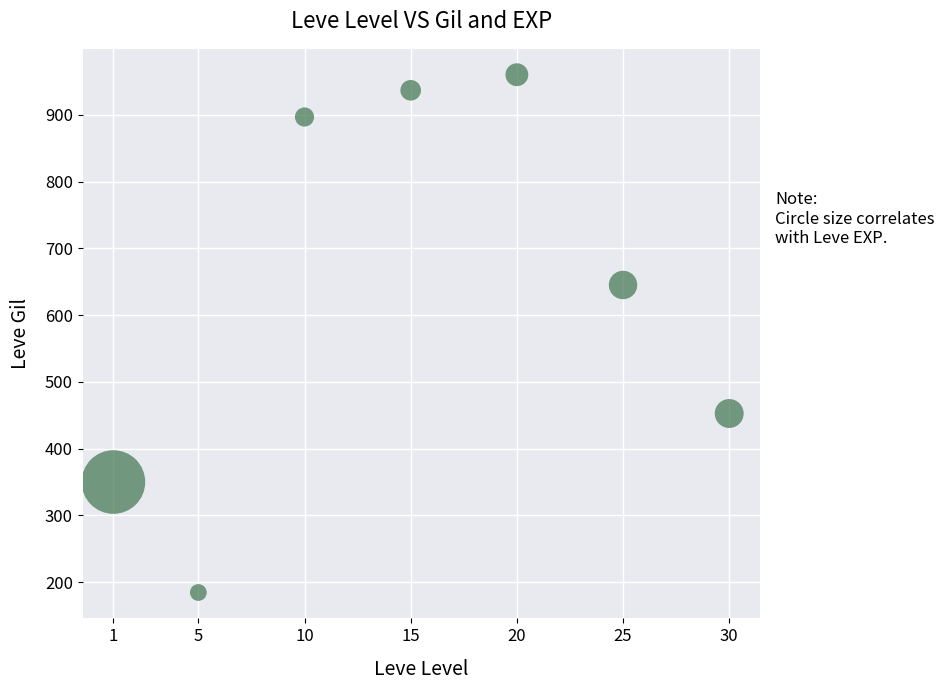

What is the average X value?

15.1